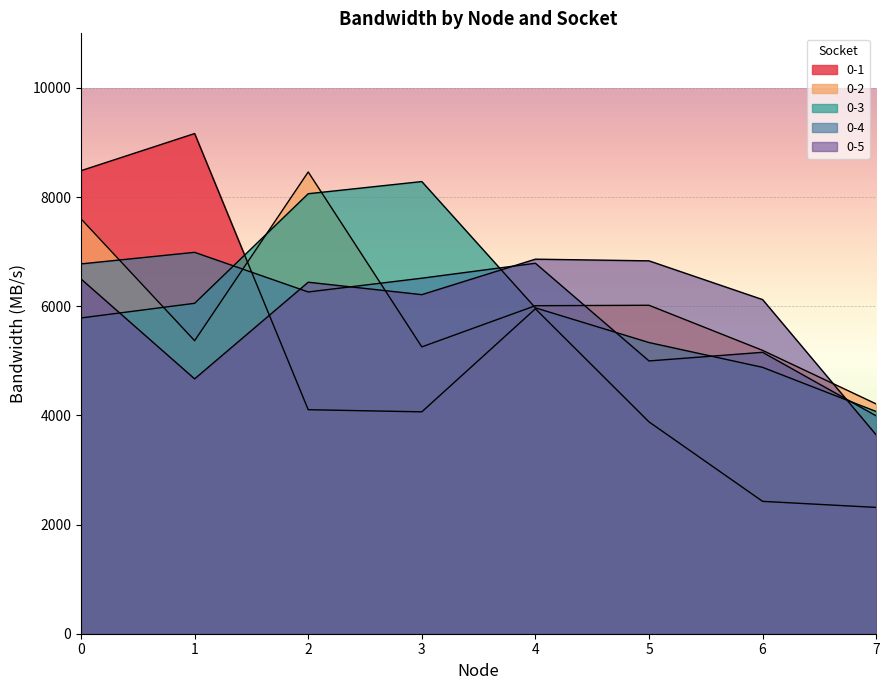

How many series are shown in this chart?

5